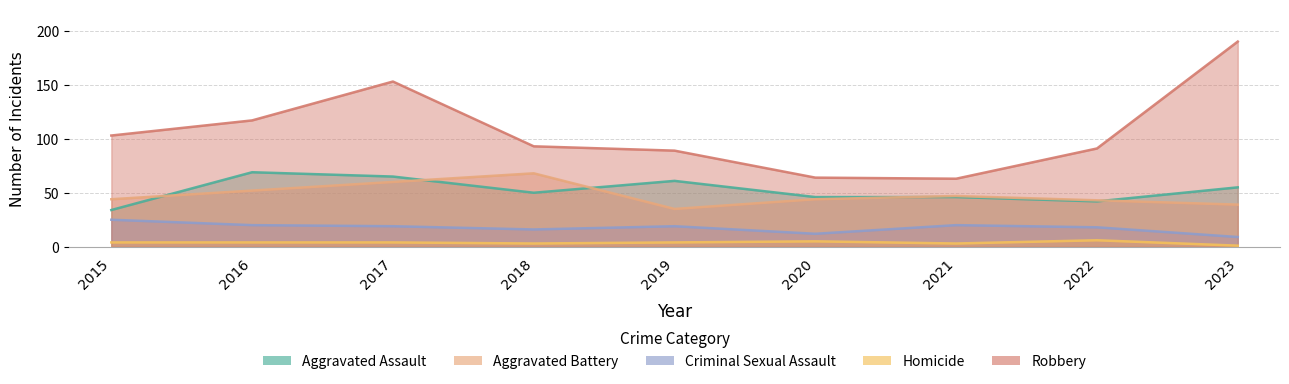

True or false: Aggravated Assault and Homicide cross at least once.

False